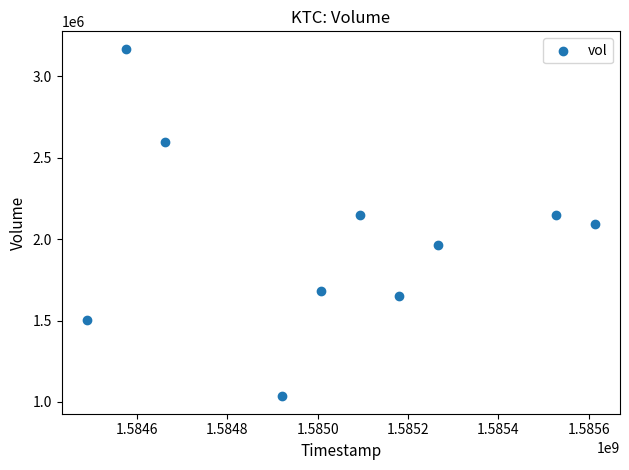

What is the average Y value?

1998830